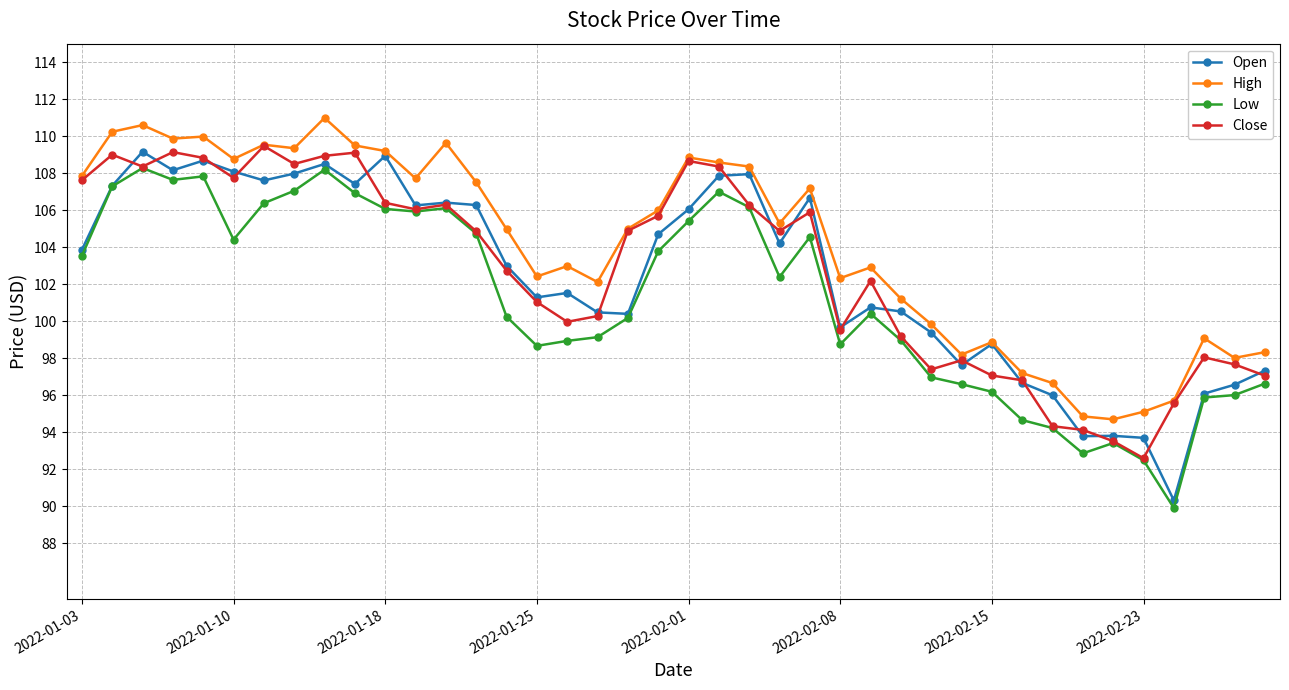

Does the chart display data point markers on the line(s)?

Yes